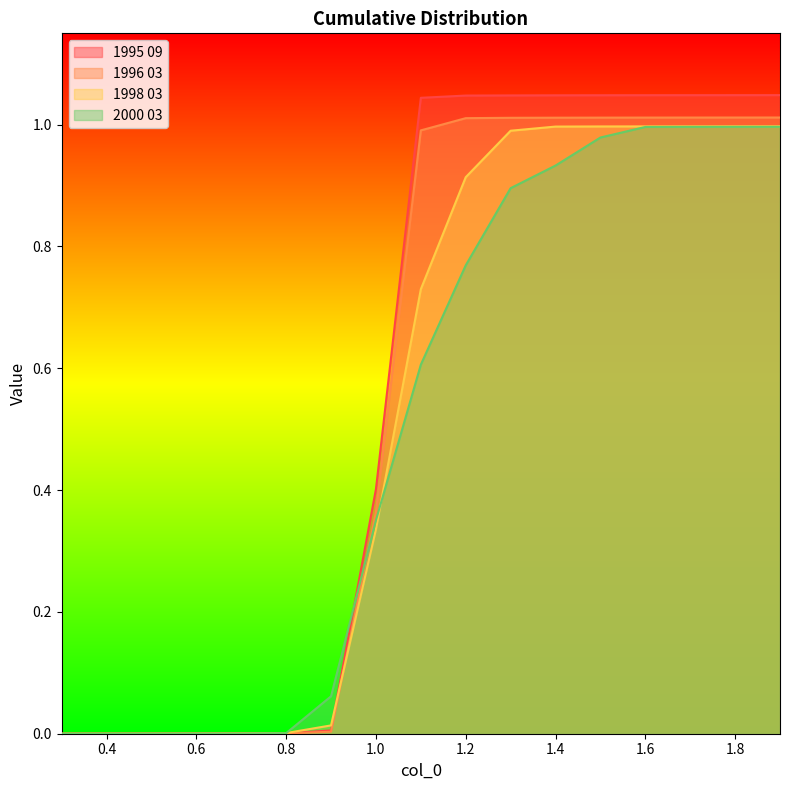

Rank the series by their maximum value, from highest to lowest.

1995 09, 1996 03, 1998 03, 2000 03